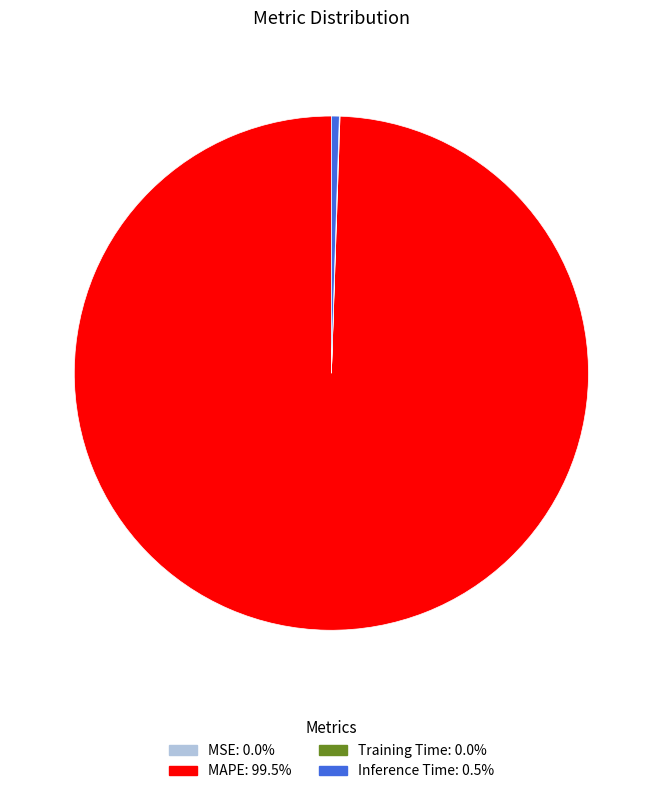

Which category has the biggest portion of the pie?

MAPE